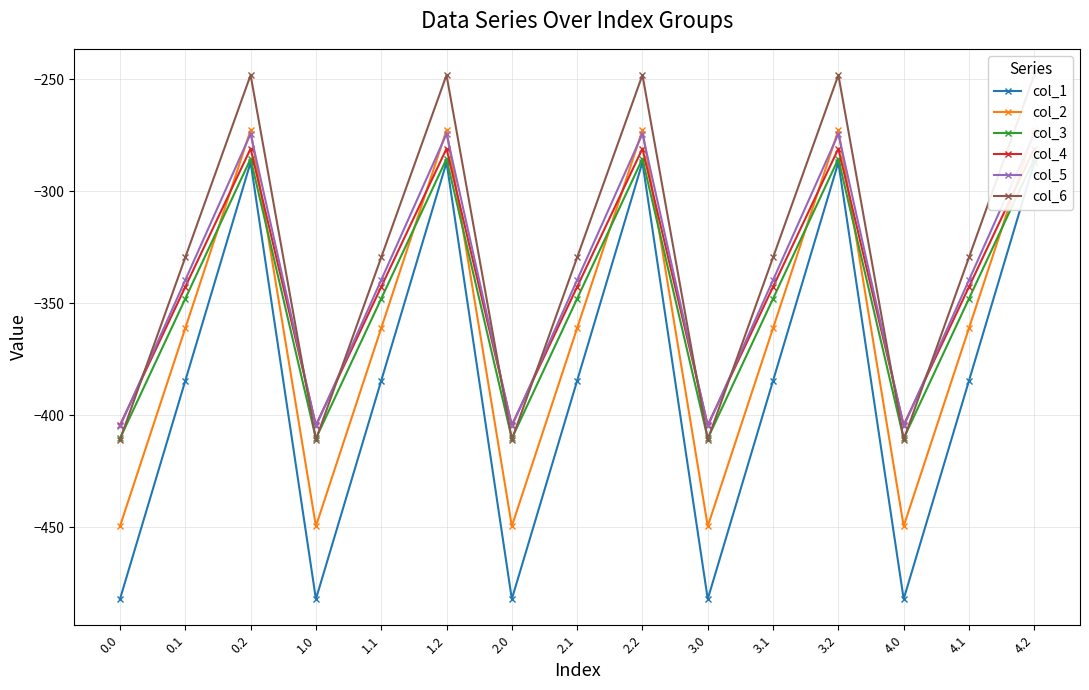

True or false: col_3 and col_1 intersect in this chart.

False